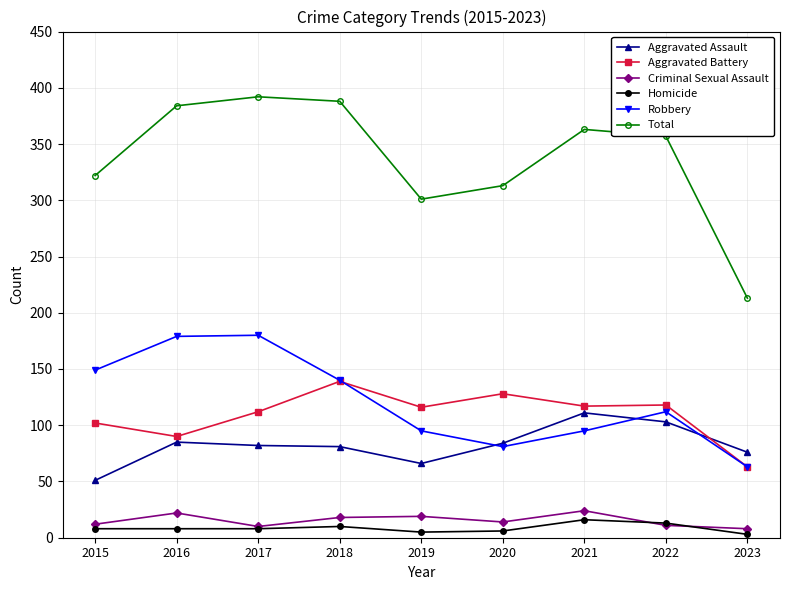

Does the chart display data point markers on the line(s)?

Yes